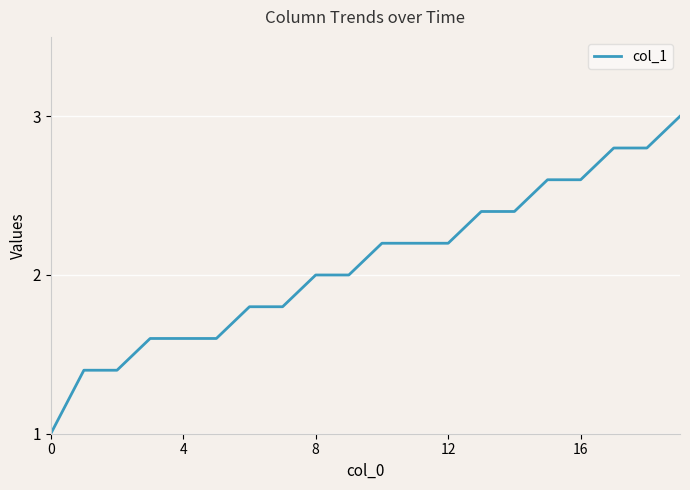

What is the maximum value shown in the chart?

3.0